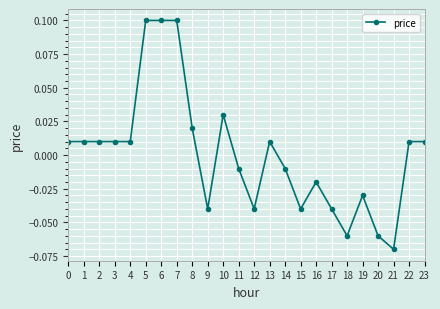

Which category has the lowest value across all series?

21